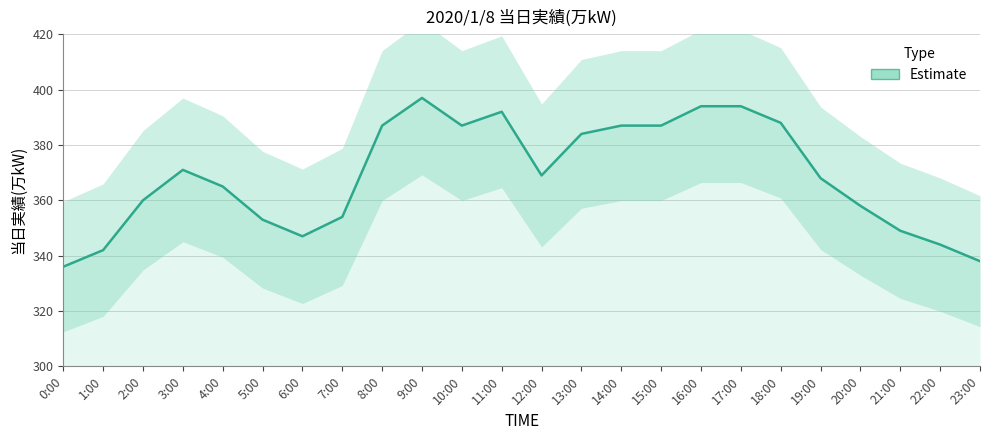

How many points are higher than both their immediate neighbors (excluding endpoints)?

3